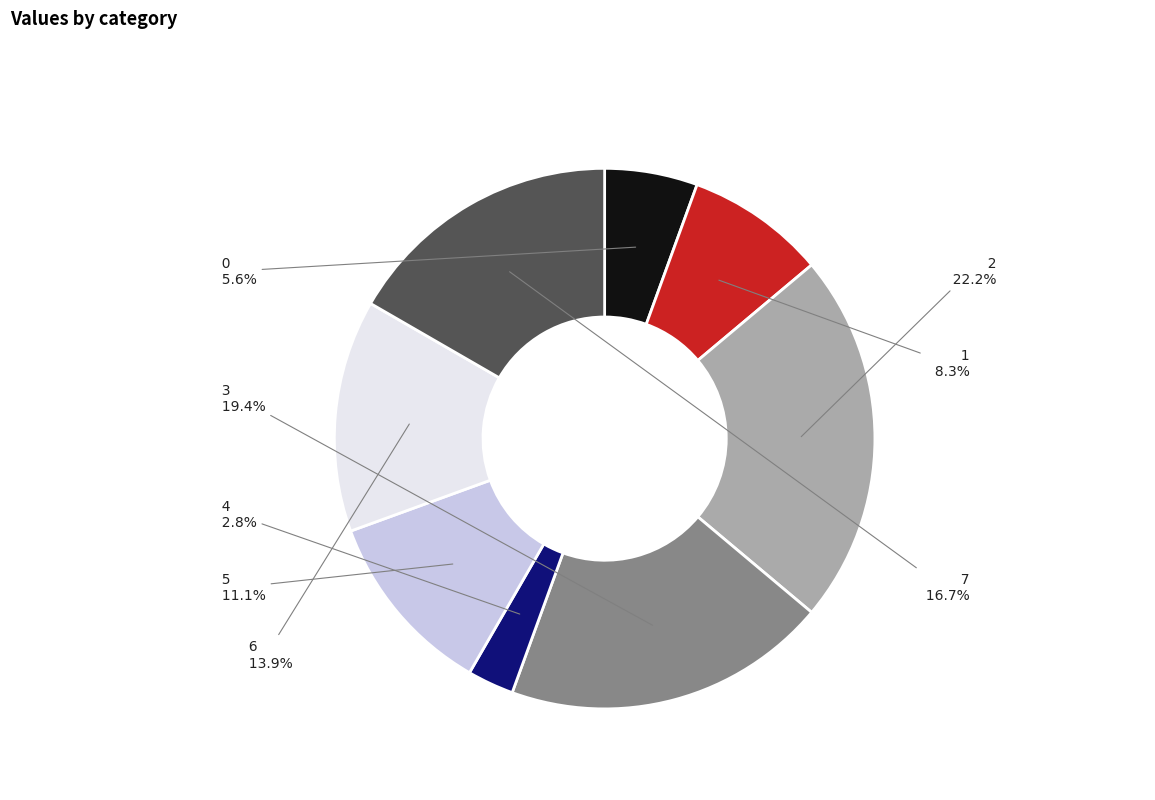

How many slices are in this pie chart?

8